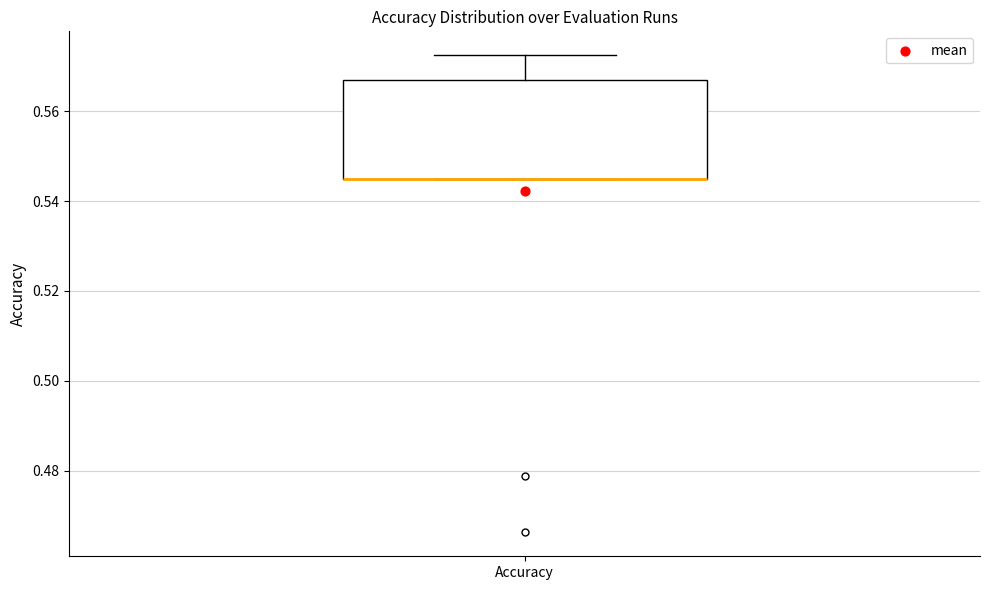

Transcribe this box plot: give where the median line is, the range the box spans, and where the two whiskers end, as read against the y-axis. The values are not printed on the chart, so give them approximately, as read against the axis.

median 0.546 (drawn on the box's lower edge), box 0.546 to 0.566, whiskers 0.546 to 0.572